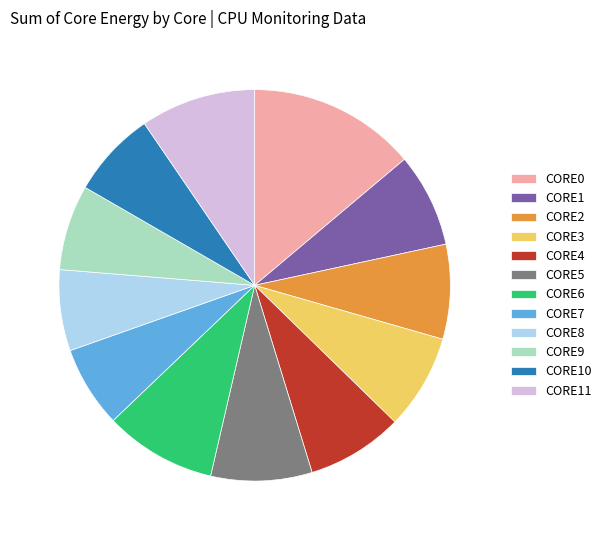

Approximately how many times larger is the value at CORE10 compared to CORE7?

1.1